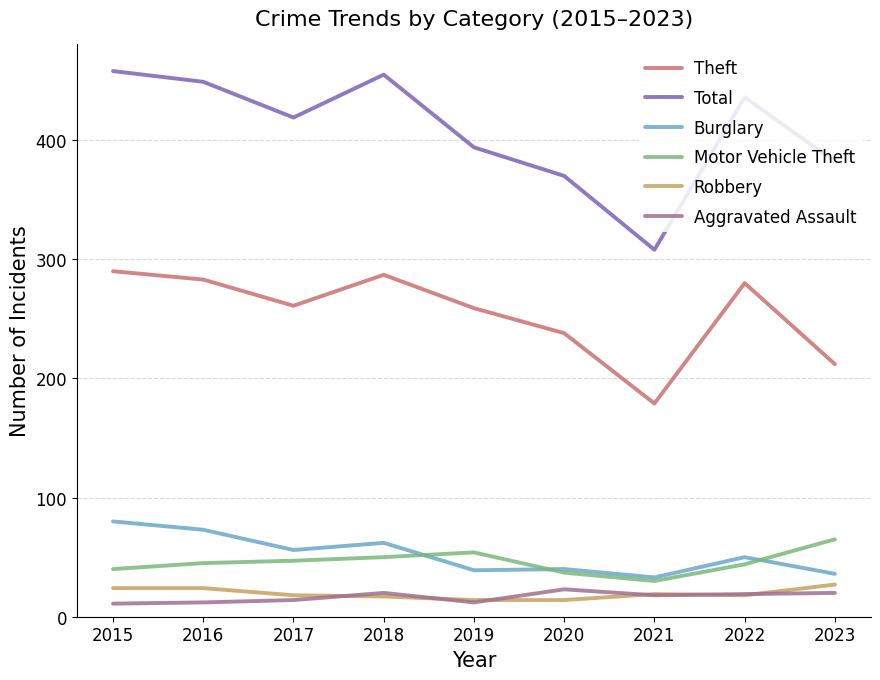

Which series has the largest total across all categories?

Total